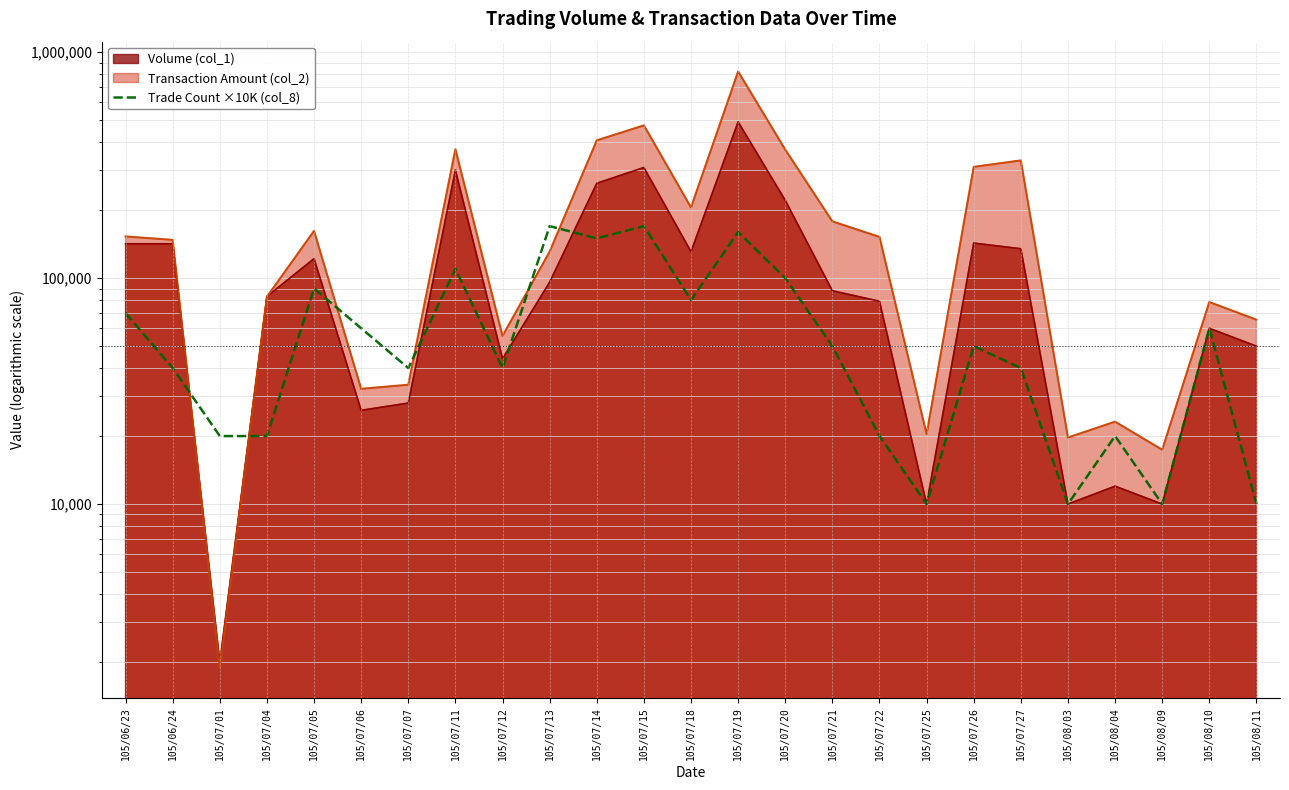

What is the label of the 13th point from the left?

105/07/18